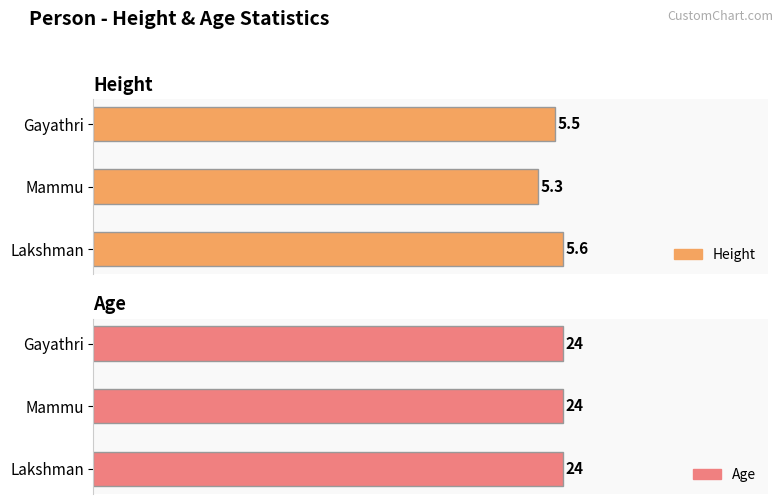

Which series has the largest total across all categories?

Age